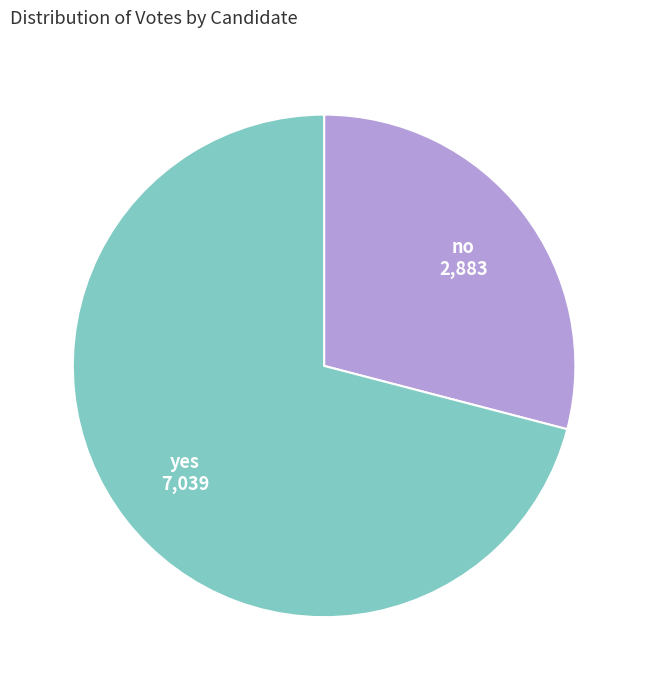

Is there any slice that represents more than half of the pie?

Yes